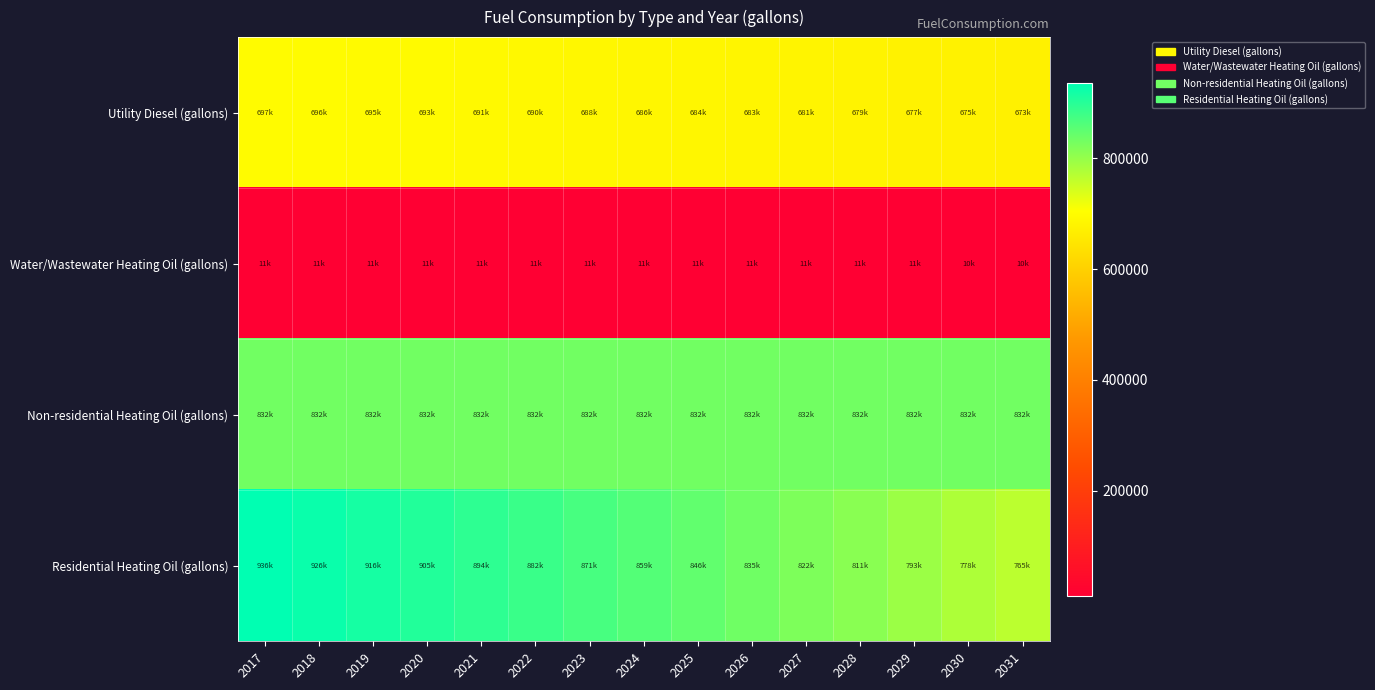

Reading right to left, transcribe all the data shown in this chart.

Utility Diesel (gallons): 2031=672562.8	2030=674600.3	2029=676788.9	2028=679279.3	2027=680939.5	2026=682750.7	2025=684486.5	2024=686222.2	2023=688033.4	2022=689769.1	2021=691353.9	2020=692938.7	2019=694674.5	2018=696032.8	2017=697466.7
Water/Wastewater Heating Oil (gallons): 2031=10359.5	2030=10436.0	2029=10515.3	2028=10606.3	2027=10667.6	2026=10736.1	2025=10799.6	2024=10863.5	2023=10931.2	2022=10993.3	2021=11052.1	2020=11109.3	2019=11174.0	2018=11224.9	2017=11277.8
Non-residential Heating Oil (gallons): 2031=831719.4	2030=831719.4	2029=831719.4	2028=831719.4	2027=831719.4	2026=831719.4	2025=831719.4	2024=831719.4	2023=831719.4	2022=831719.4	2021=831719.4	2020=831719.4	2019=831719.4	2018=831719.4	2017=831719.4
Residential Heating Oil (gallons): 2031=764641.7	2030=778422.5	2029=793456.1	2028=810995.3	2027=822270.4	2026=834798.4	2025=846073.6	2024=858601.6	2023=871129.6	2022=882404.8	2021=893680.0	2020=904955.2	2019=916230.4	2018=926252.8	2017=936275.2